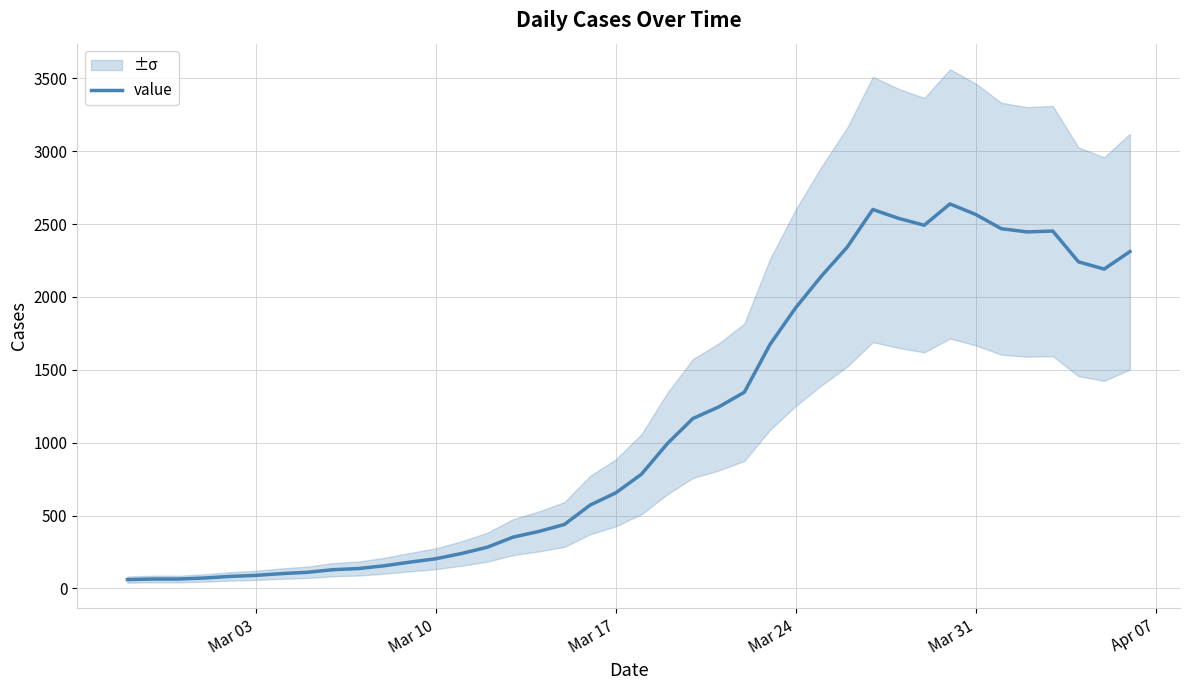

How many distinct data groups are displayed?

1